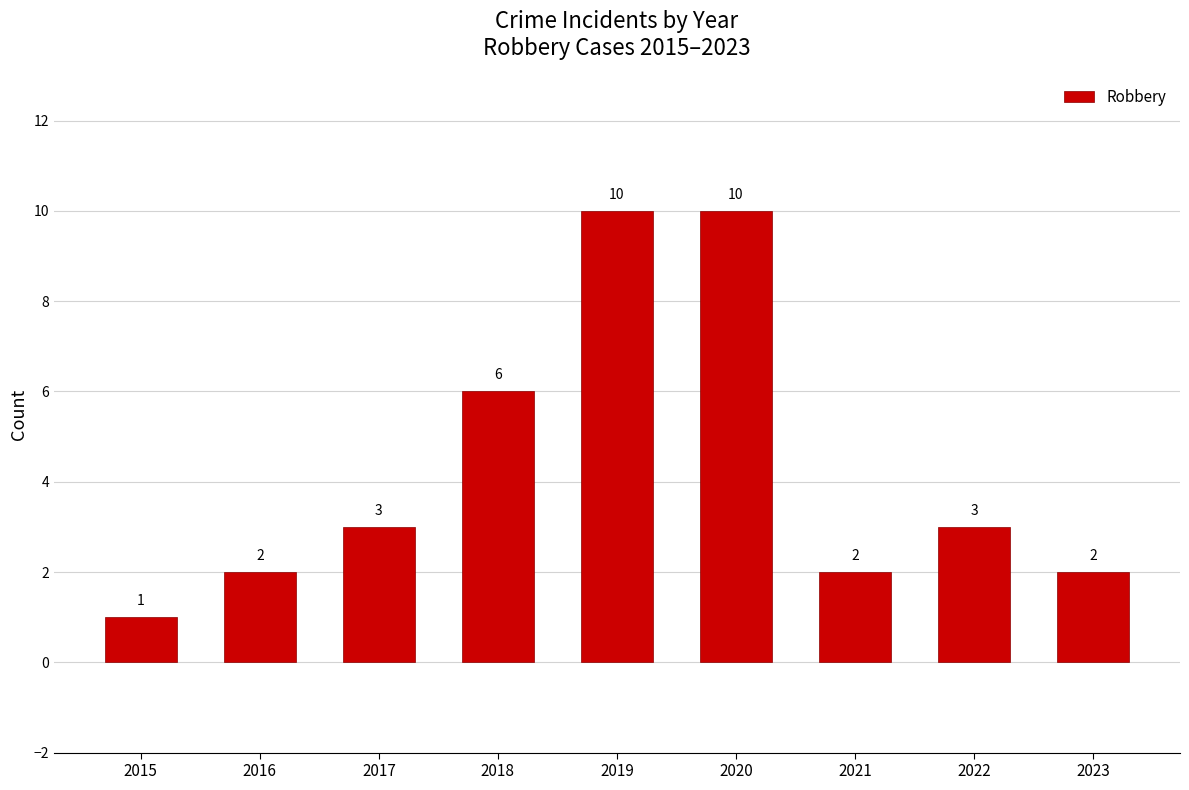

True or false: the data shows 4 at 2017.

False